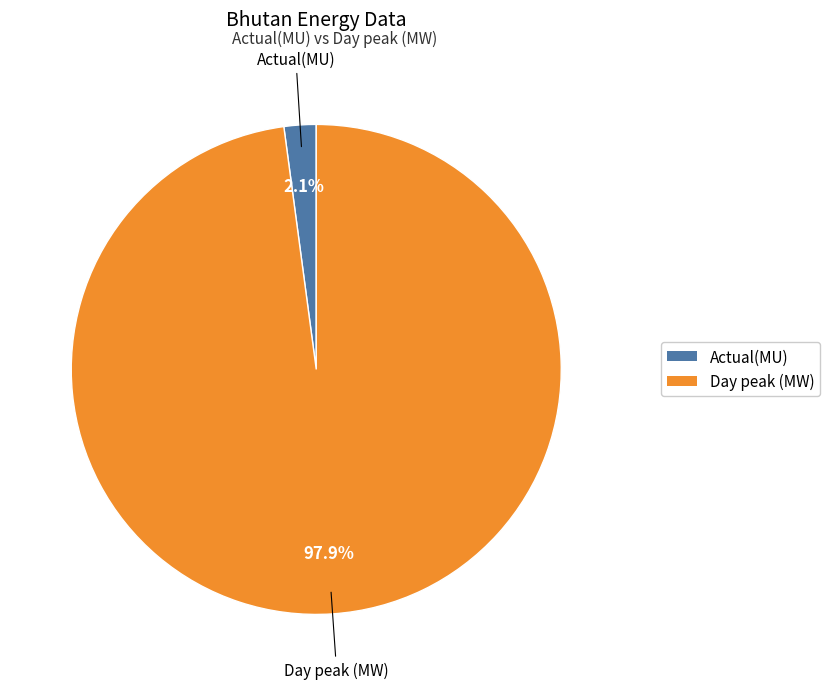

Rank the categories by value from highest to lowest.

Day peak (MW), Actual(MU)